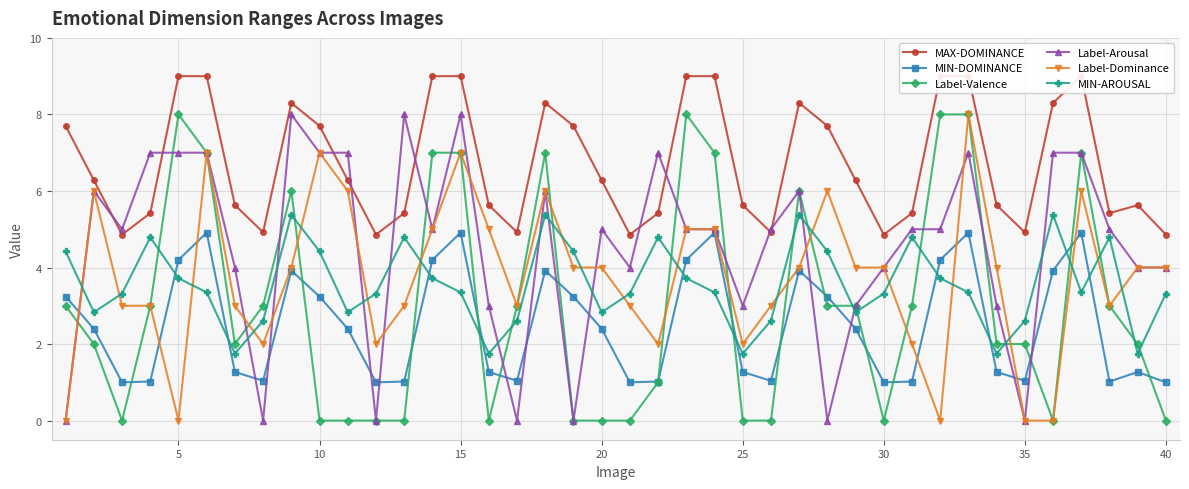

Reading left to right, what are all the values shown in this chart?

MAX-DOMINANCE: 7.7	6.3	4.9	5.4	9.0	9.0	5.6	4.9	8.3	7.7	6.3	4.9	5.4	9.0	9.0	5.6	4.9	8.3	7.7	6.3	4.9	5.4	9.0	9.0	5.6	4.9	8.3	7.7	6.3	4.9	5.4	9.0	9.0	5.6	4.9	8.3	9.0	5.4	5.6	4.9
MIN-DOMINANCE: 3.2	2.4	1.0	1.0	4.2	4.9	1.3	1.0	3.9	3.2	2.4	1.0	1.0	4.2	4.9	1.3	1.0	3.9	3.2	2.4	1.0	1.0	4.2	4.9	1.3	1.0	3.9	3.2	2.4	1.0	1.0	4.2	4.9	1.3	1.0	3.9	4.9	1.0	1.3	1.0
Label-Valence: 3.0	2.0	0.0	3.0	8.0	7.0	2.0	3.0	6.0	0.0	0.0	0.0	0.0	7.0	7.0	0.0	3.0	7.0	0.0	0.0	0.0	1.0	8.0	7.0	0.0	0.0	6.0	3.0	3.0	0.0	3.0	8.0	8.0	2.0	2.0	0.0	7.0	3.0	2.0	0.0
Label-Arousal: 0.0	6.0	5.0	7.0	7.0	7.0	4.0	0.0	8.0	7.0	7.0	0.0	8.0	5.0	8.0	3.0	0.0	6.0	0.0	5.0	4.0	7.0	5.0	5.0	3.0	5.0	6.0	0.0	3.0	4.0	5.0	5.0	7.0	3.0	0.0	7.0	7.0	5.0	4.0	4.0
Label-Dominance: 0.0	6.0	3.0	3.0	0.0	7.0	3.0	2.0	4.0	7.0	6.0	2.0	3.0	5.0	7.0	5.0	3.0	6.0	4.0	4.0	3.0	2.0	5.0	5.0	2.0	3.0	4.0	6.0	4.0	4.0	2.0	0.0	8.0	4.0	0.0	0.0	6.0	3.0	4.0	4.0
MIN-AROUSAL: 4.4	2.8	3.3	4.8	3.7	3.4	1.8	2.6	5.4	4.4	2.8	3.3	4.8	3.7	3.4	1.8	2.6	5.4	4.4	2.8	3.3	4.8	3.7	3.4	1.8	2.6	5.4	4.4	2.8	3.3	4.8	3.7	3.4	1.8	2.6	5.4	3.4	4.8	1.8	3.3